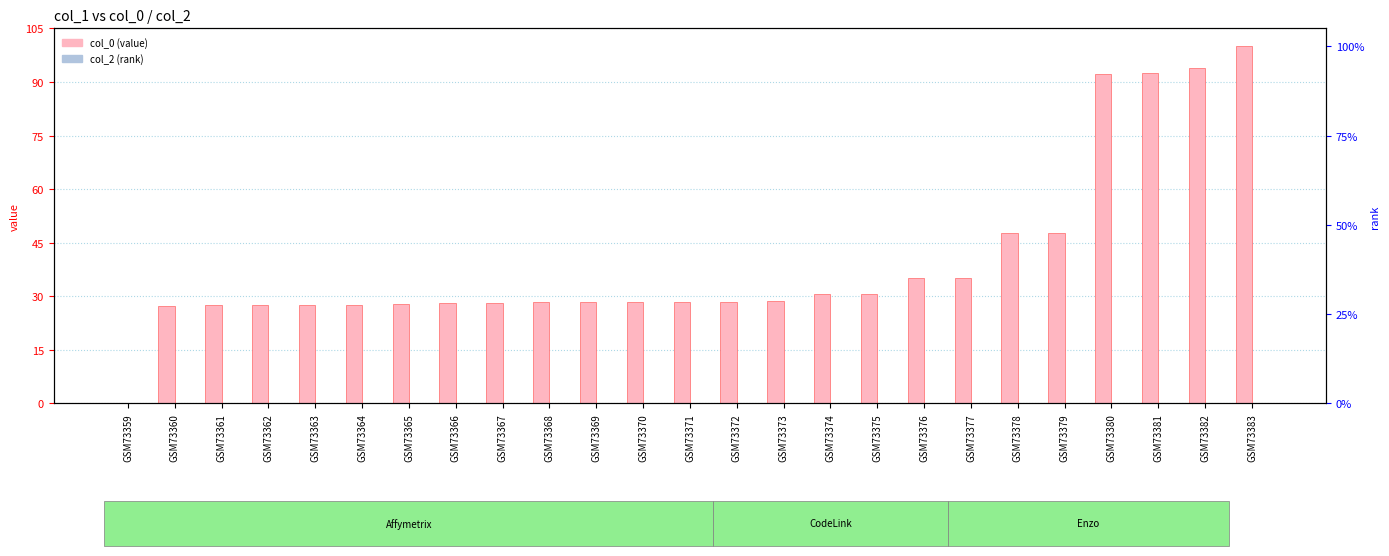

How many values in col_0 (value) are above zero?

24